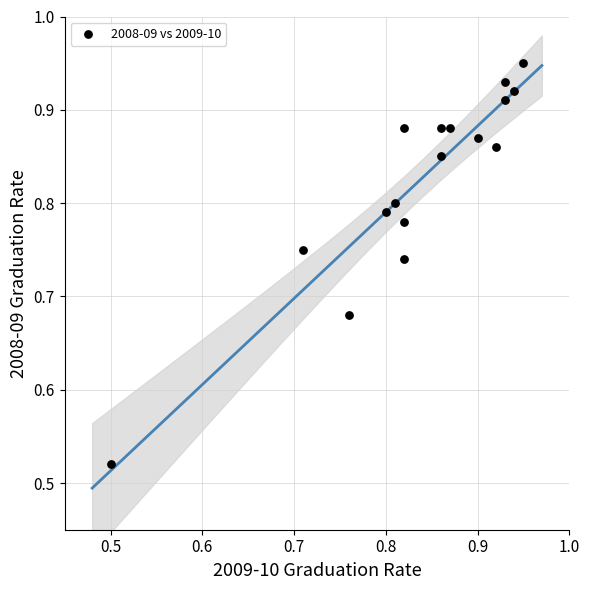

What is the range of Y values (max minus min)?

0.4